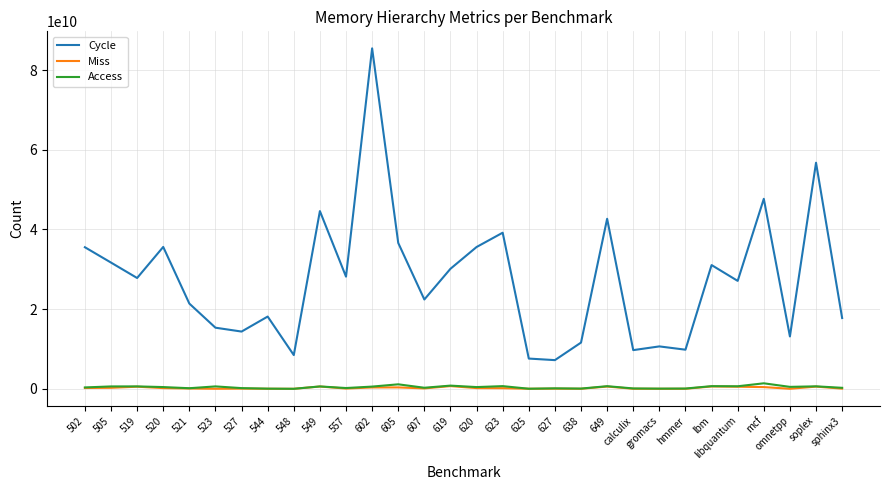

Is it true that Cycle equals 56763725611 at soplex?

True